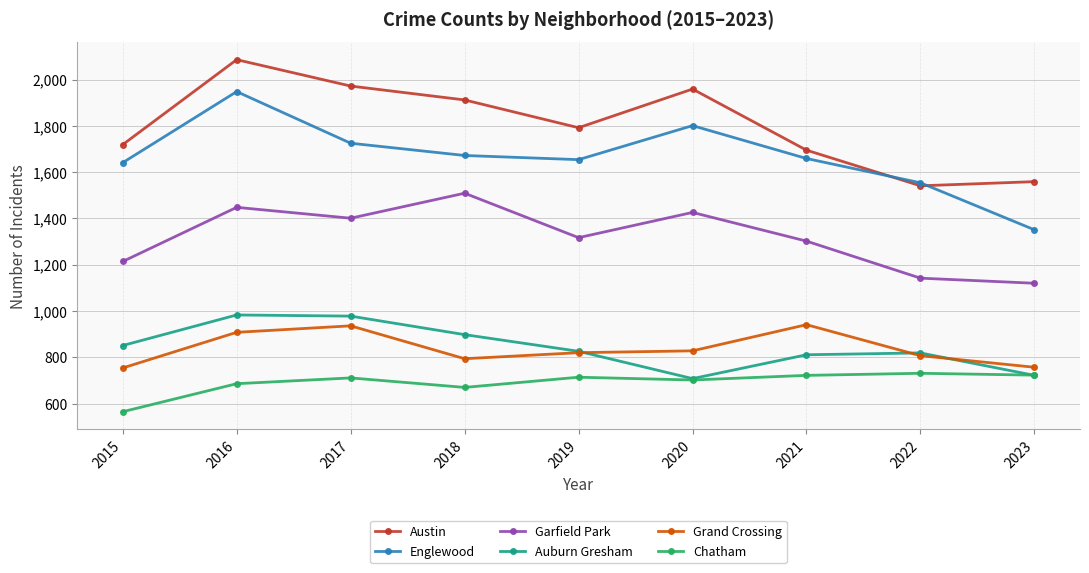

True or false: Austin and Auburn Gresham cross at least once.

False